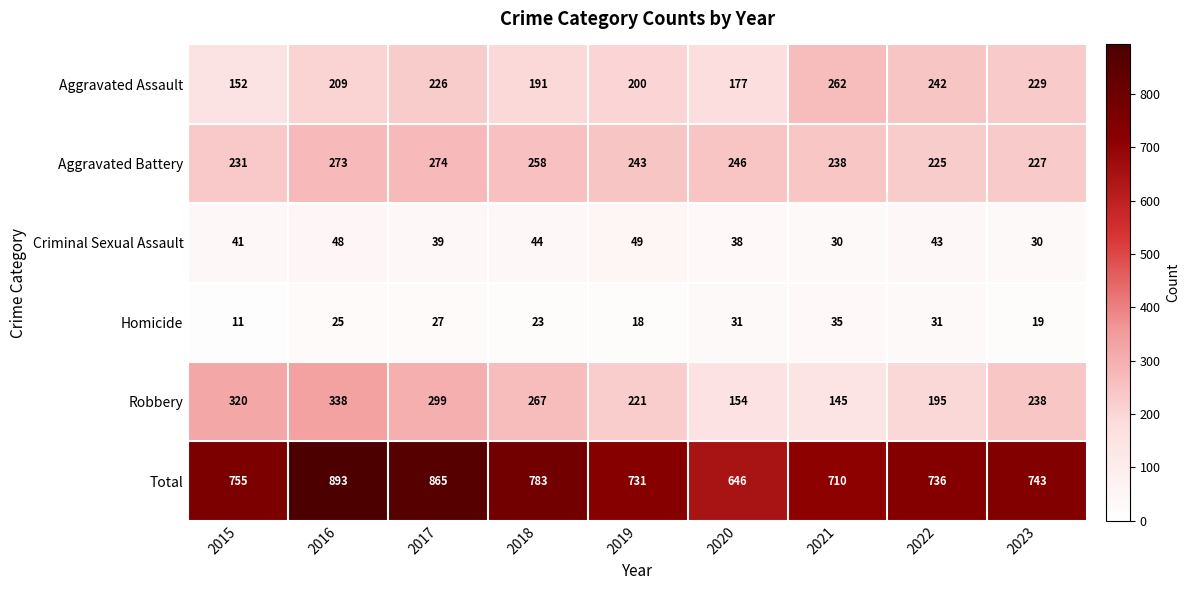

What is the sum of the Aggravated Assault values at 2017 and 2016?

435